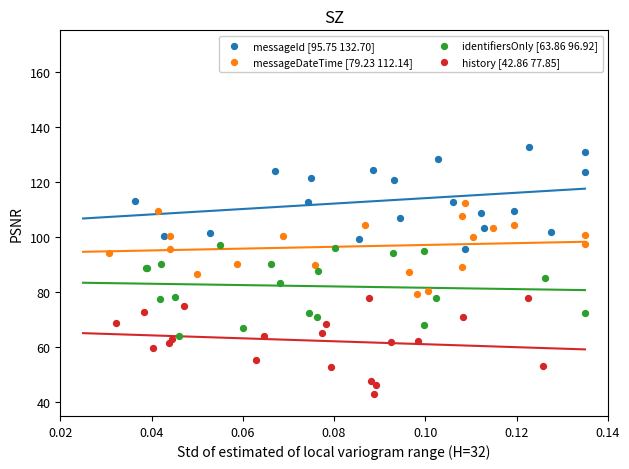

Which series contains the lowest Y value?

history [42.86 77.85]